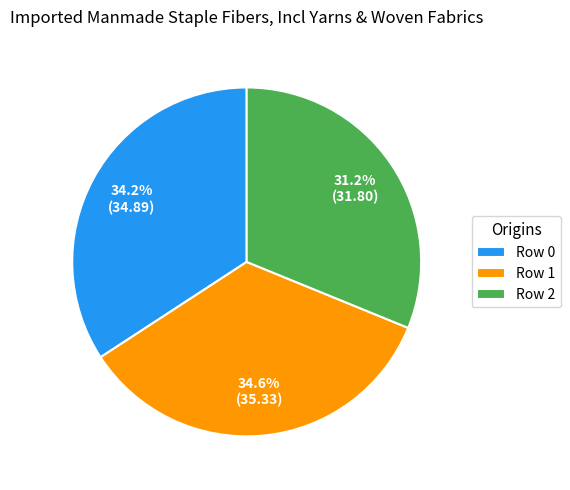

To the nearest percent, what percentage of the pie is Row 2?

31%